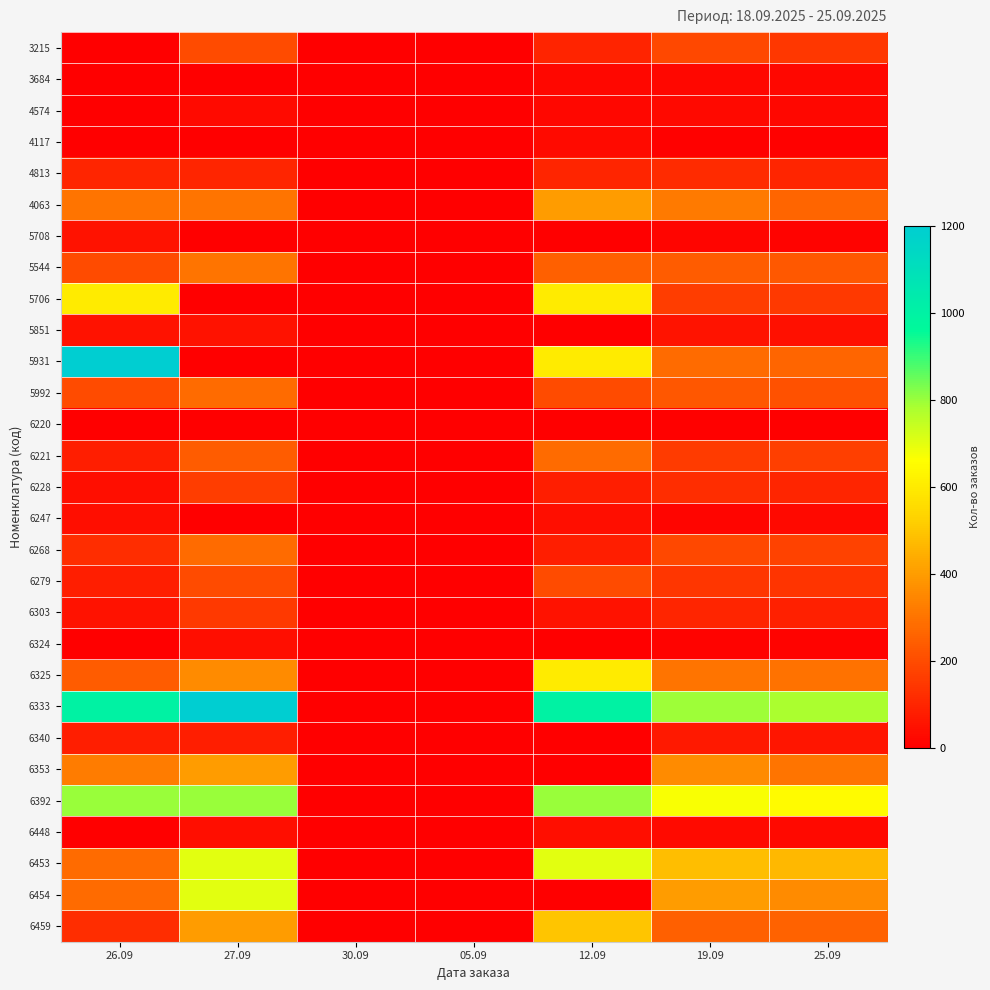

Reading left to right, transcribe all the data shown in this chart.

3215: 26.09=0	27.09=200	30.09=0	05.09=0	12.09=96	19.09=192	25.09=149
3684: 26.09=0	27.09=0	30.09=0	05.09=0	12.09=20	19.09=23	25.09=21
4574: 26.09=0	27.09=30	30.09=0	05.09=0	12.09=20	19.09=24	25.09=19
4117: 26.09=0	27.09=0	30.09=0	05.09=0	12.09=30	19.09=8	25.09=7
4813: 26.09=100	27.09=100	30.09=0	05.09=0	12.09=100	19.09=117	25.09=101
4063: 26.09=300	27.09=300	30.09=0	05.09=0	12.09=400	19.09=316	25.09=265
5708: 26.09=50	27.09=0	30.09=0	05.09=0	12.09=0	19.09=15	25.09=10
5544: 26.09=200	27.09=300	30.09=0	05.09=0	12.09=250	19.09=241	25.09=233
5706: 26.09=600	27.09=0	30.09=0	05.09=0	12.09=600	19.09=163	25.09=153
5851: 26.09=50	27.09=50	30.09=0	05.09=0	12.09=0	19.09=56	25.09=46
5931: 26.09=1200	27.09=0	30.09=0	05.09=0	12.09=600	19.09=279	25.09=263
5992: 26.09=200	27.09=280	30.09=0	05.09=0	12.09=200	19.09=225	25.09=215
6220: 26.09=0	27.09=0	30.09=0	05.09=0	12.09=0	19.09=5	25.09=0
6221: 26.09=80	27.09=240	30.09=0	05.09=0	12.09=280	19.09=159	25.09=165
6228: 26.09=40	27.09=160	30.09=0	05.09=0	12.09=80	19.09=119	25.09=100
6247: 26.09=40	27.09=0	30.09=0	05.09=0	12.09=40	19.09=16	25.09=25
6268: 26.09=120	27.09=280	30.09=0	05.09=0	12.09=80	19.09=190	25.09=174
6279: 26.09=80	27.09=200	30.09=0	05.09=0	12.09=200	19.09=145	25.09=137
6303: 26.09=50	27.09=150	30.09=0	05.09=0	12.09=50	19.09=99	25.09=89
6324: 26.09=0	27.09=40	30.09=0	05.09=0	12.09=0	19.09=13	25.09=12
6325: 26.09=240	27.09=360	30.09=0	05.09=0	12.09=600	19.09=303	25.09=296
6333: 26.09=1000	27.09=1200	30.09=0	05.09=0	12.09=1000	19.09=793	25.09=782
6340: 26.09=80	27.09=80	30.09=0	05.09=0	12.09=0	19.09=67	25.09=58
6353: 26.09=320	27.09=400	30.09=0	05.09=0	12.09=0	19.09=359	25.09=302
6392: 26.09=800	27.09=800	30.09=0	05.09=0	12.09=800	19.09=666	25.09=647
6448: 26.09=0	27.09=40	30.09=0	05.09=0	12.09=40	19.09=29	25.09=26
6453: 26.09=280	27.09=700	30.09=0	05.09=0	12.09=700	19.09=480	25.09=466
6454: 26.09=280	27.09=700	30.09=0	05.09=0	12.09=0	19.09=403	25.09=358
6459: 26.09=120	27.09=400	30.09=0	05.09=0	12.09=500	19.09=253	25.09=254